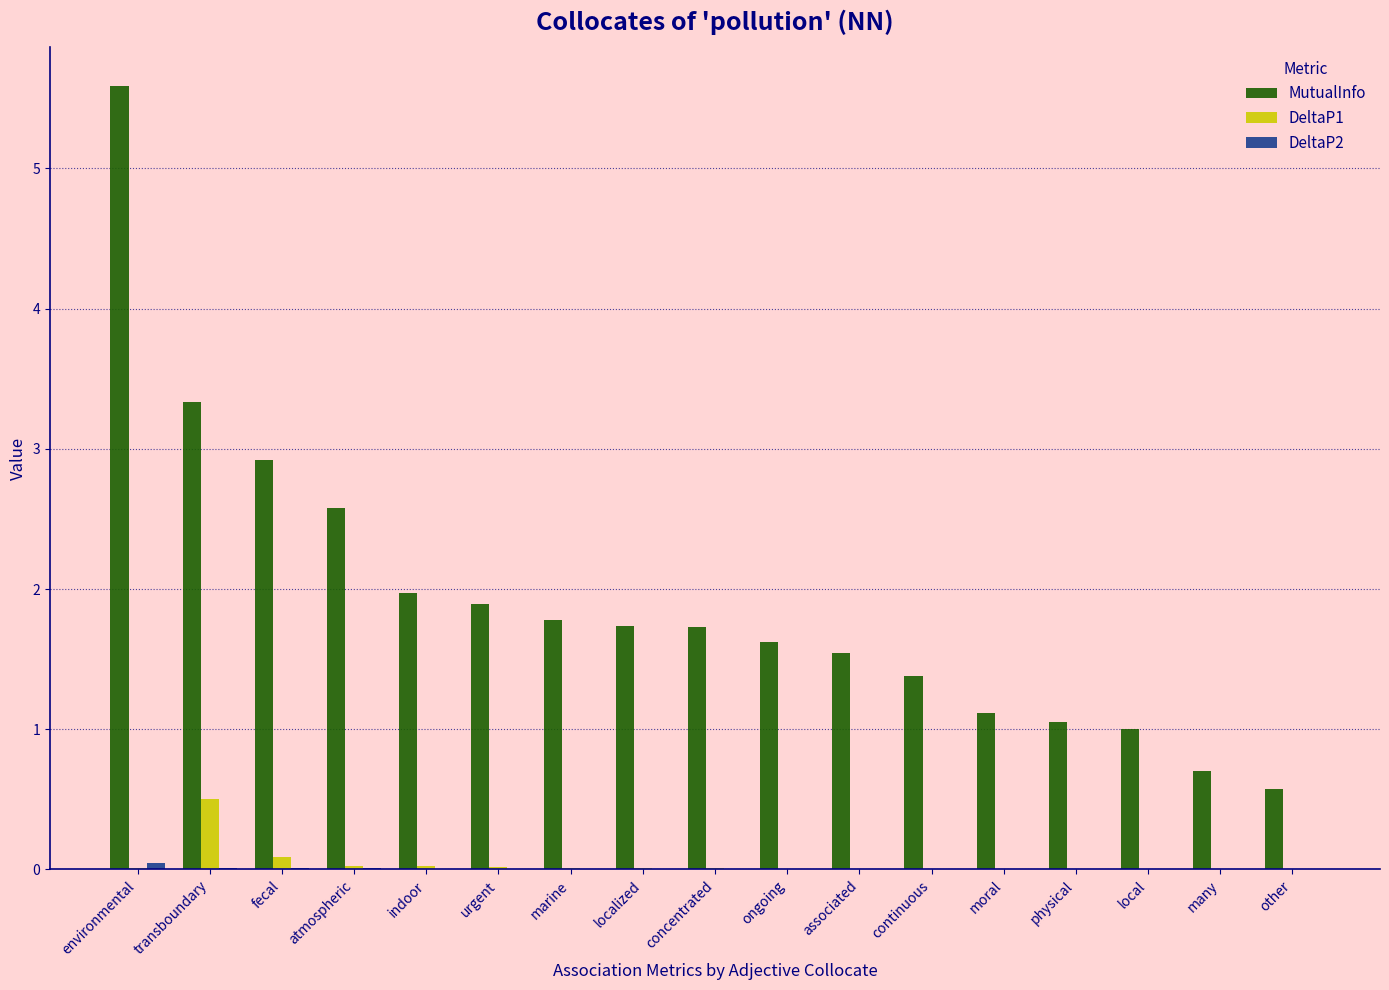

How many distinct data groups are displayed?

3